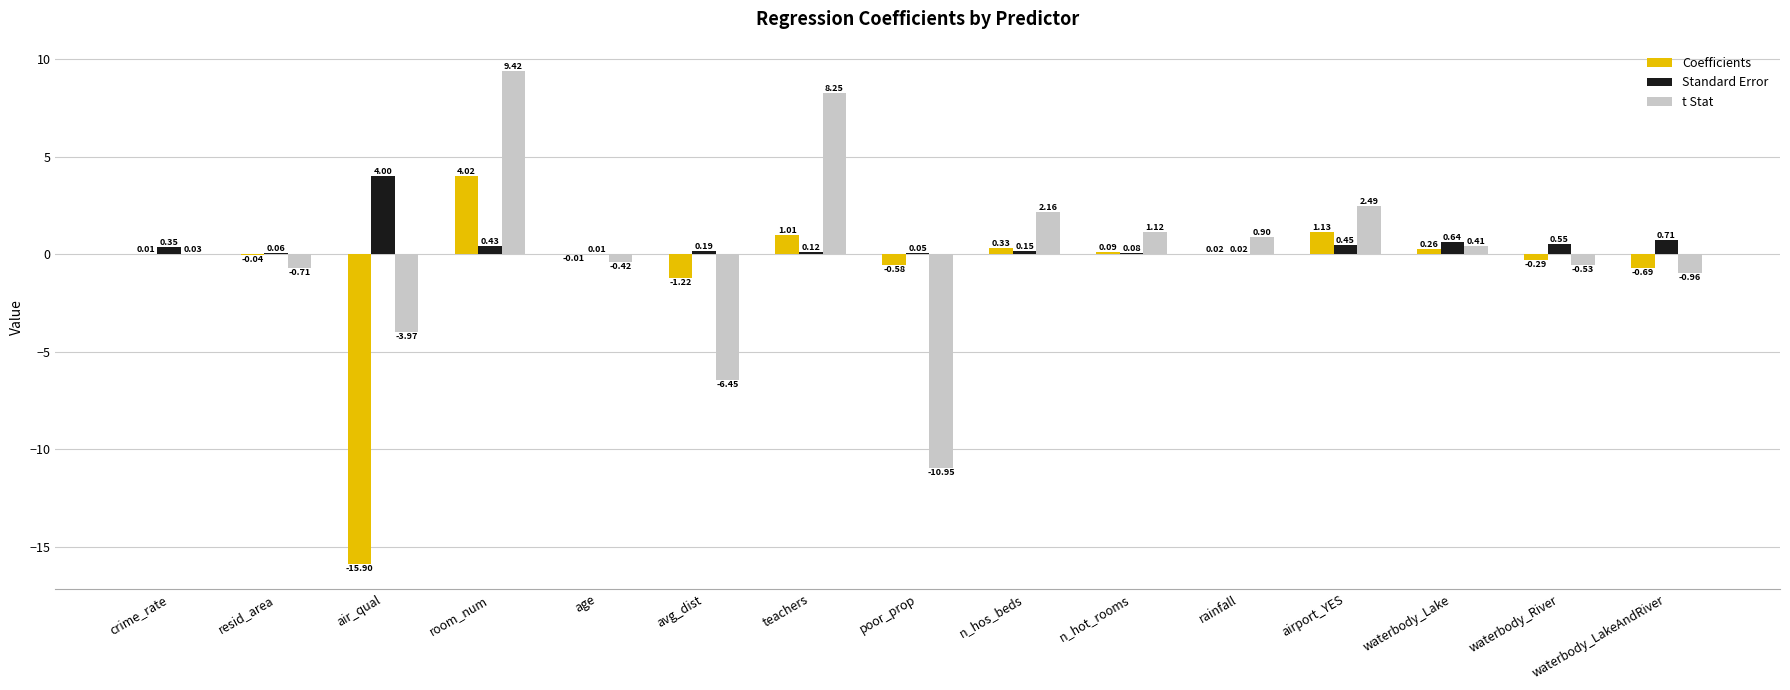

What is the total value across all series at waterbody_Lake?

1.3